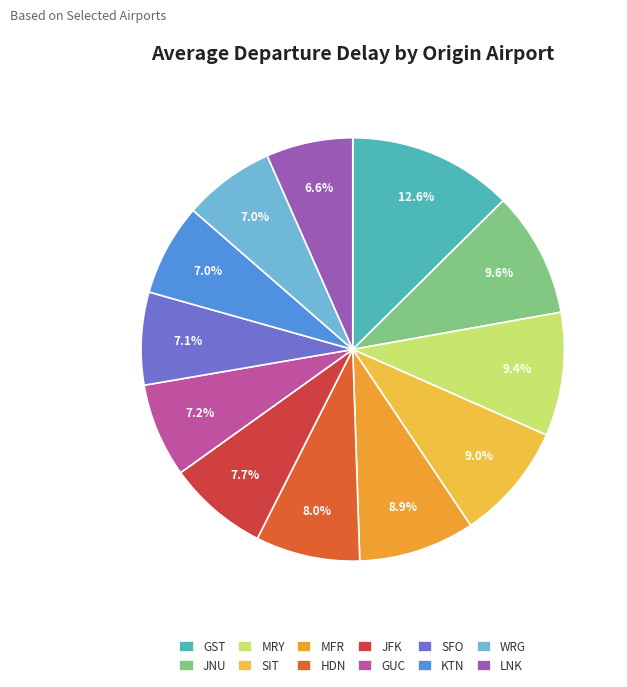

To the nearest percent, what percentage of the pie is SIT?

9%